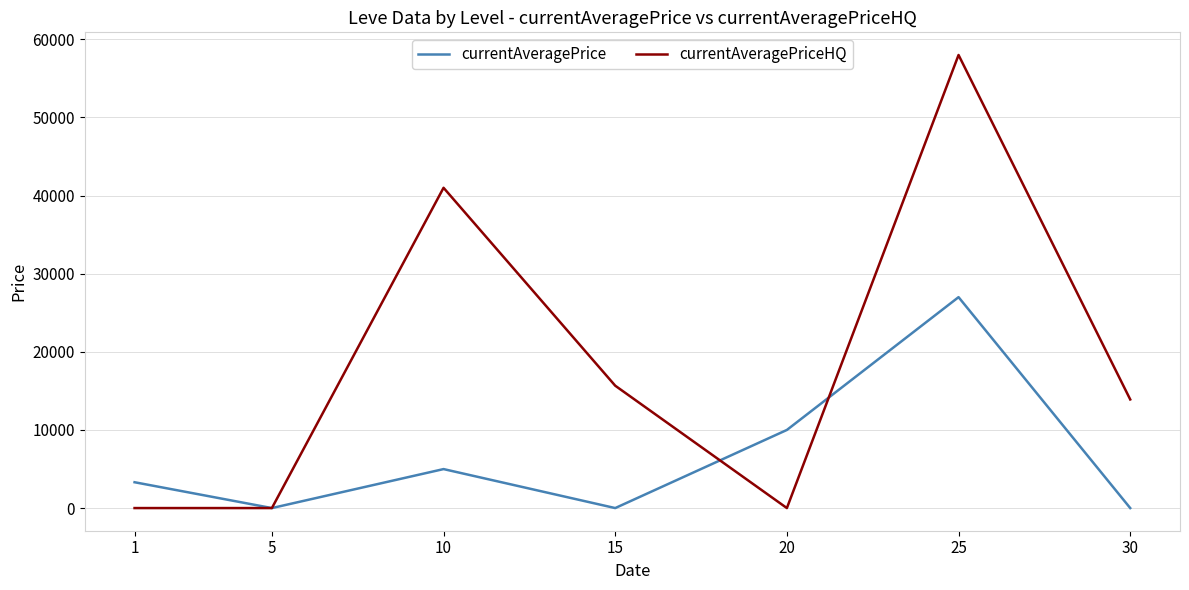

The value of currentAveragePrice at 5 is 0.0. True or false?

True